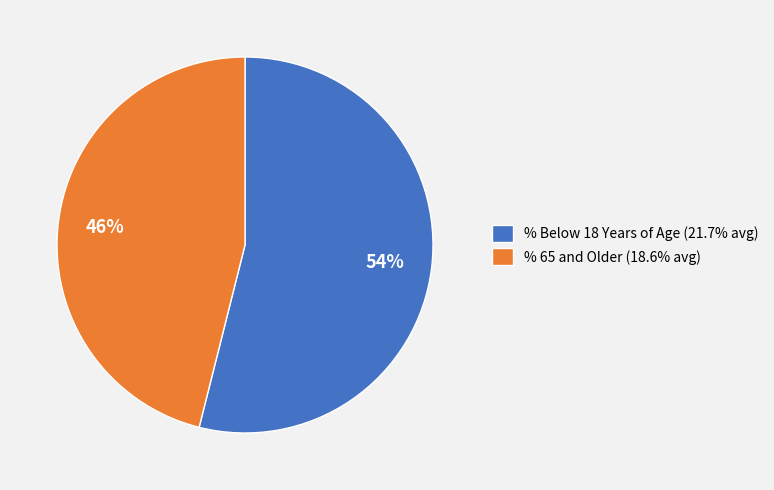

How many slices are in this pie chart?

2